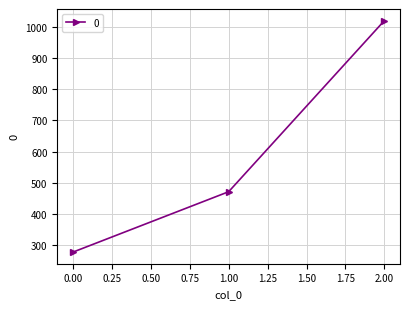

What is the ratio of the value at 1.00 to the value at 0.00?

1.7